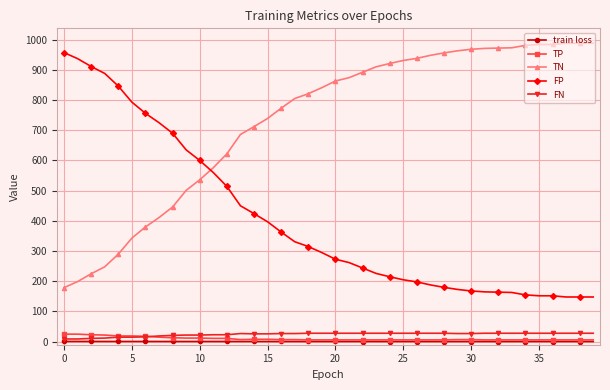

Which series has the largest total across all categories?

TN